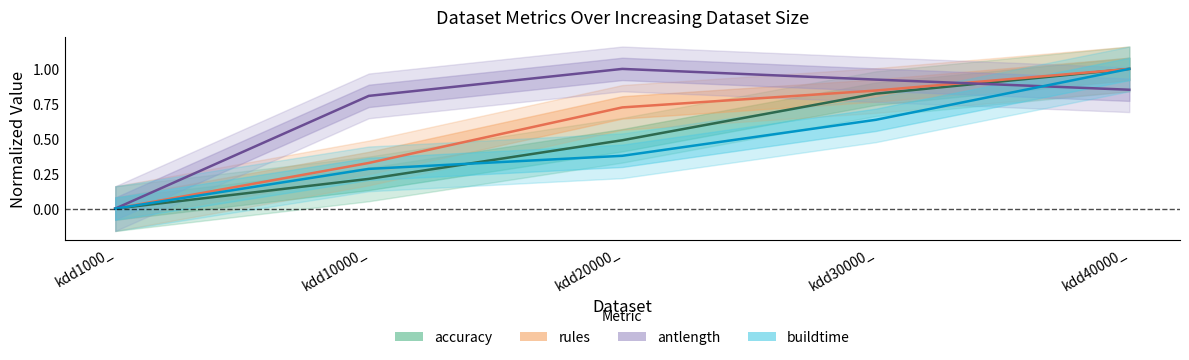

What is the label of the 5th point from the left?

kdd40000_